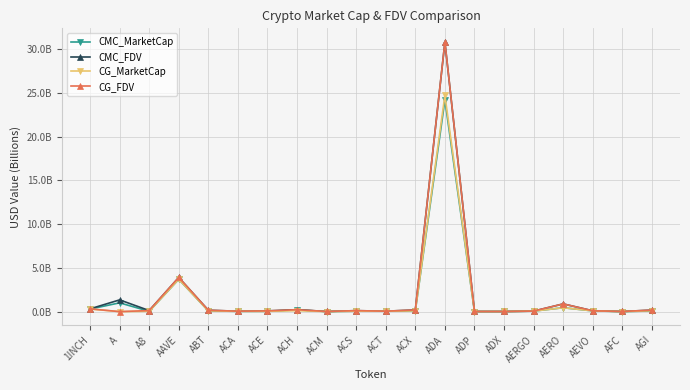

The CG_MarketCap series shows 0.0 at ACT. True or false?

False